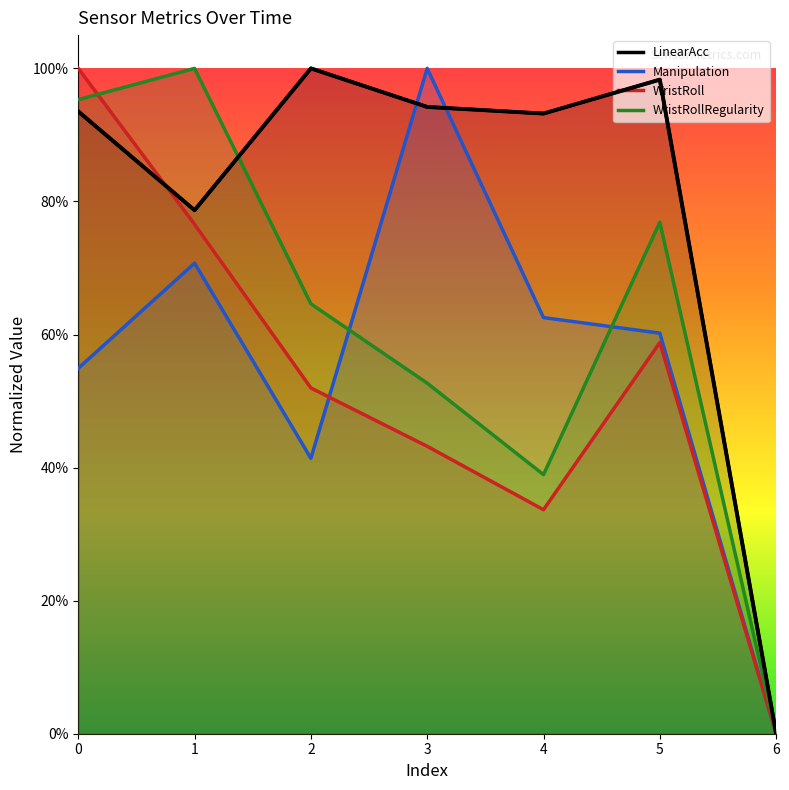

What is the difference between the highest and lowest values at 2?

0.6